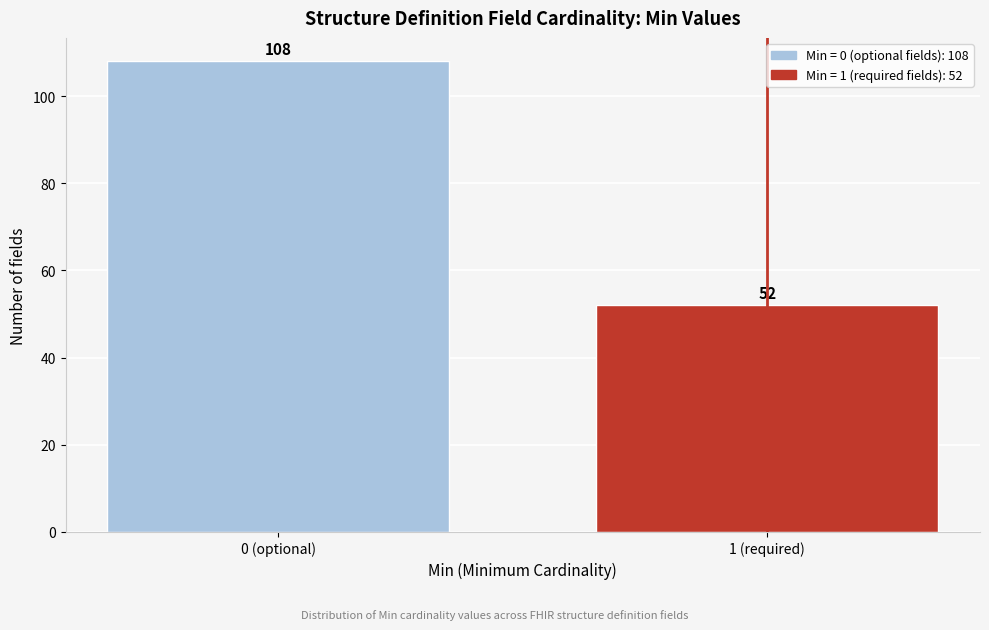

Reading left to right, list all the values displayed in this chart.

108	52